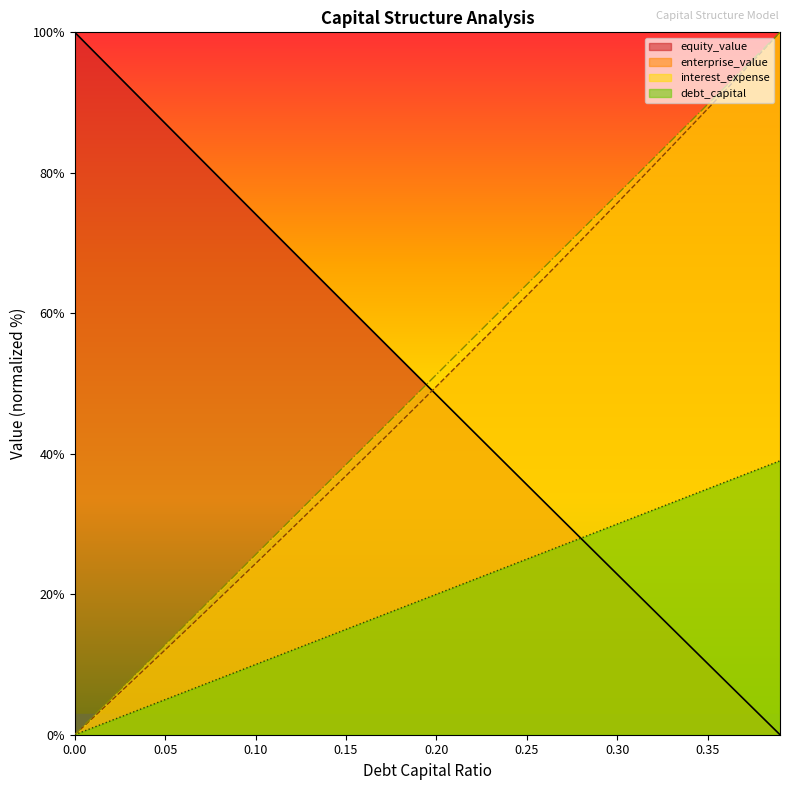

Which series has the widest spread of values?

equity_value